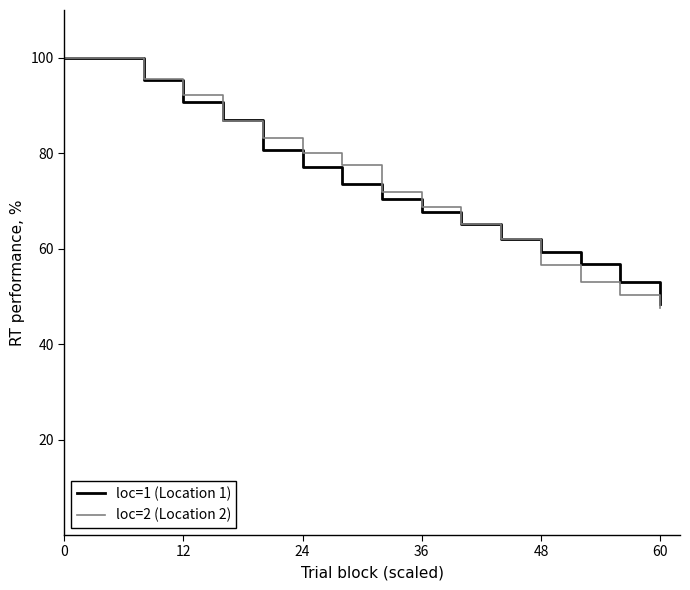

What is the greatest value displayed?

100.0